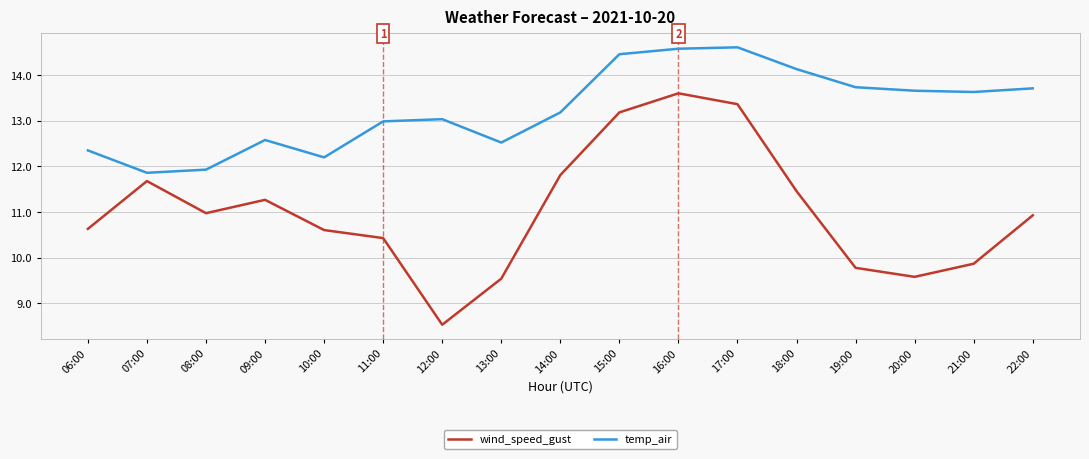

True or false: wind_speed_gust has more than 1 points higher than both neighbors.

True